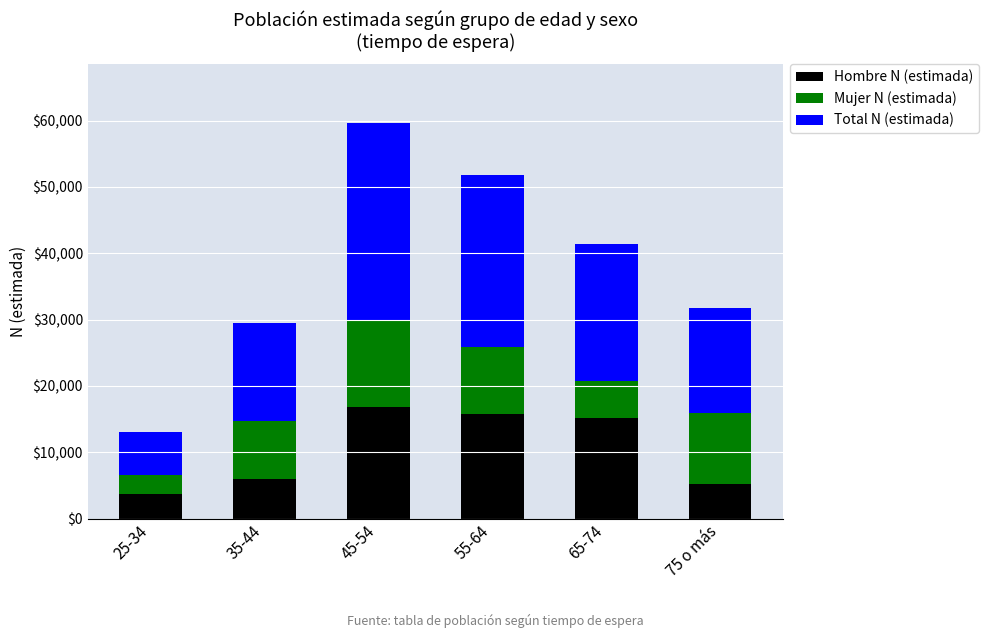

Reading left to right, what are the values for Hombre N (estimada)?

25-34=3698	35-44=5942	45-54=16747	55-64=15715	65-74=15215	75 o más=5239